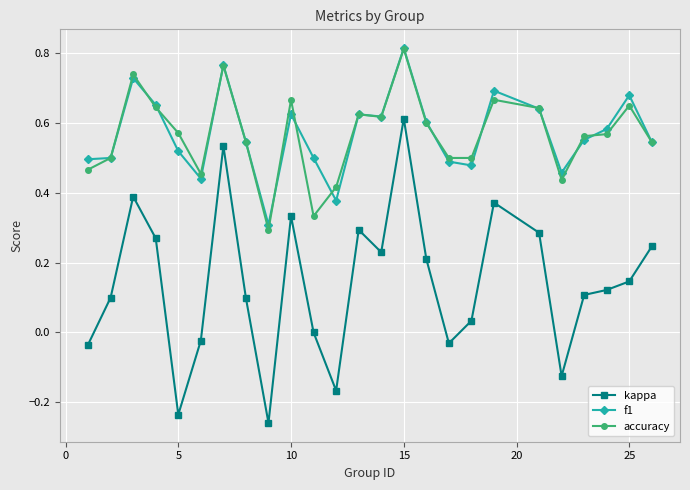

True or false: kappa and f1 cross at least once.

False